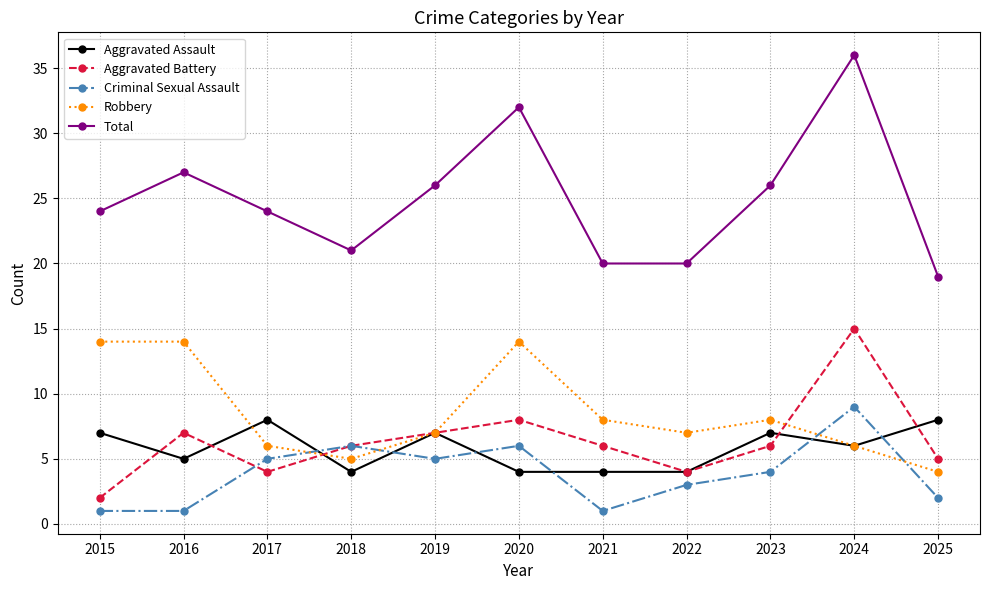

Reading right to left, what are all the values shown in this chart?

Aggravated Assault: 8	6	7	4	4	4	7	4	8	5	7
Aggravated Battery: 5	15	6	4	6	8	7	6	4	7	2
Criminal Sexual Assault: 2	9	4	3	1	6	5	6	5	1	1
Robbery: 4	6	8	7	8	14	7	5	6	14	14
Total: 19	36	26	20	20	32	26	21	24	27	24